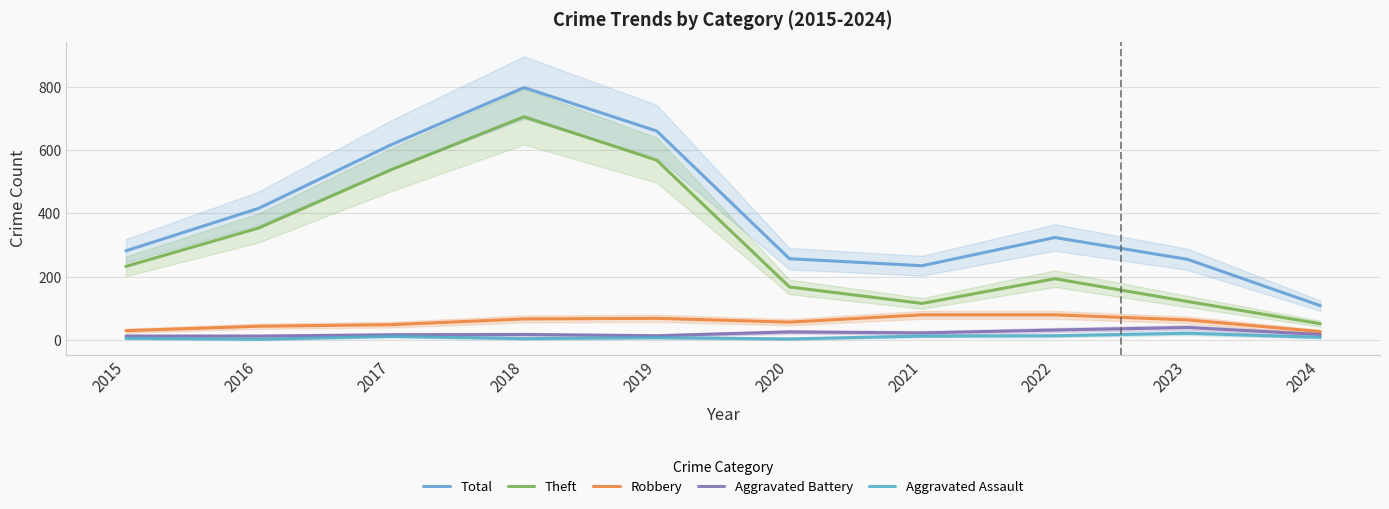

Between 2024 and 2022, which is larger?

2022